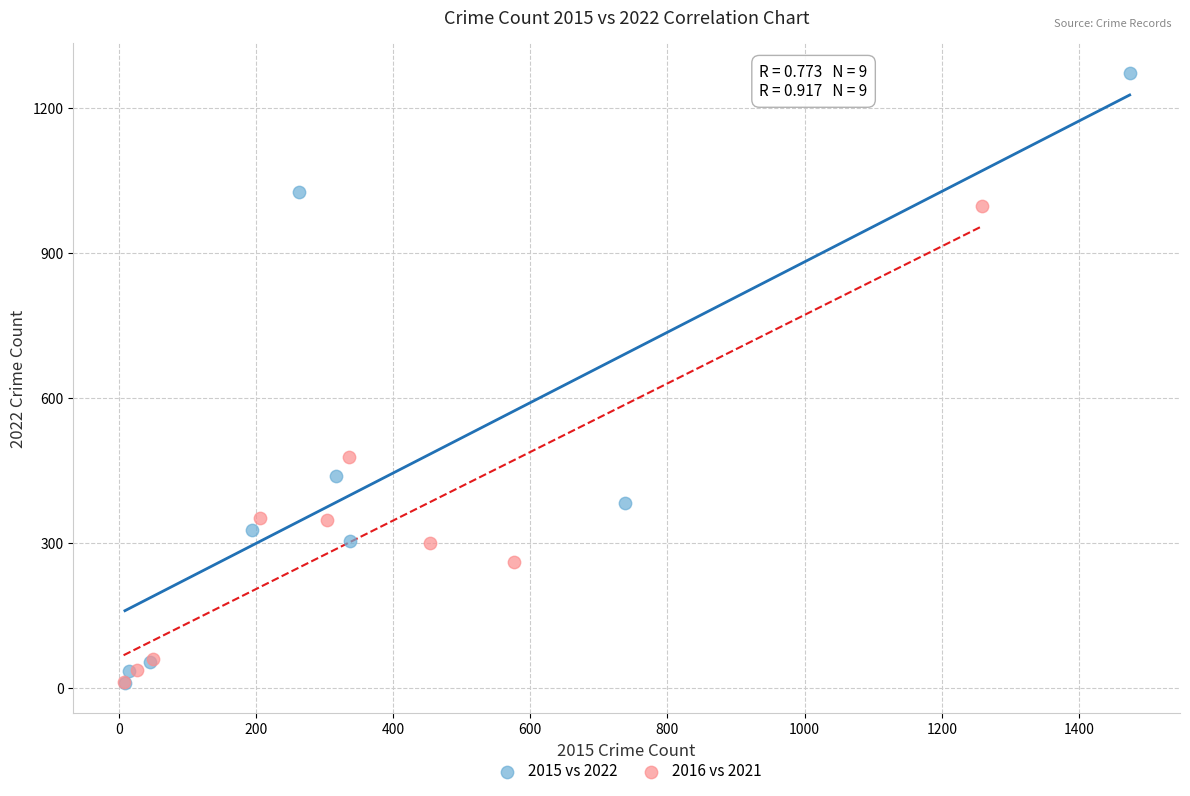

Which series has the largest Y range (max minus min)?

2015 vs 2022